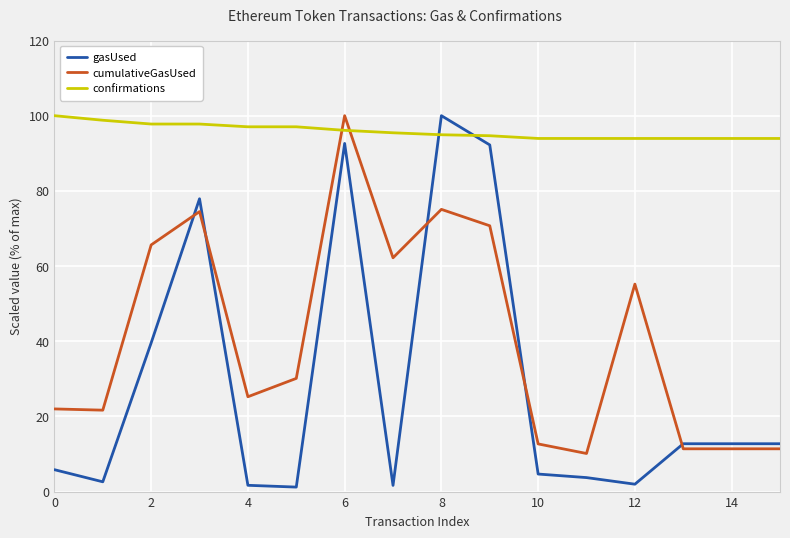

Which series has the largest range (max minus min)?

gasUsed